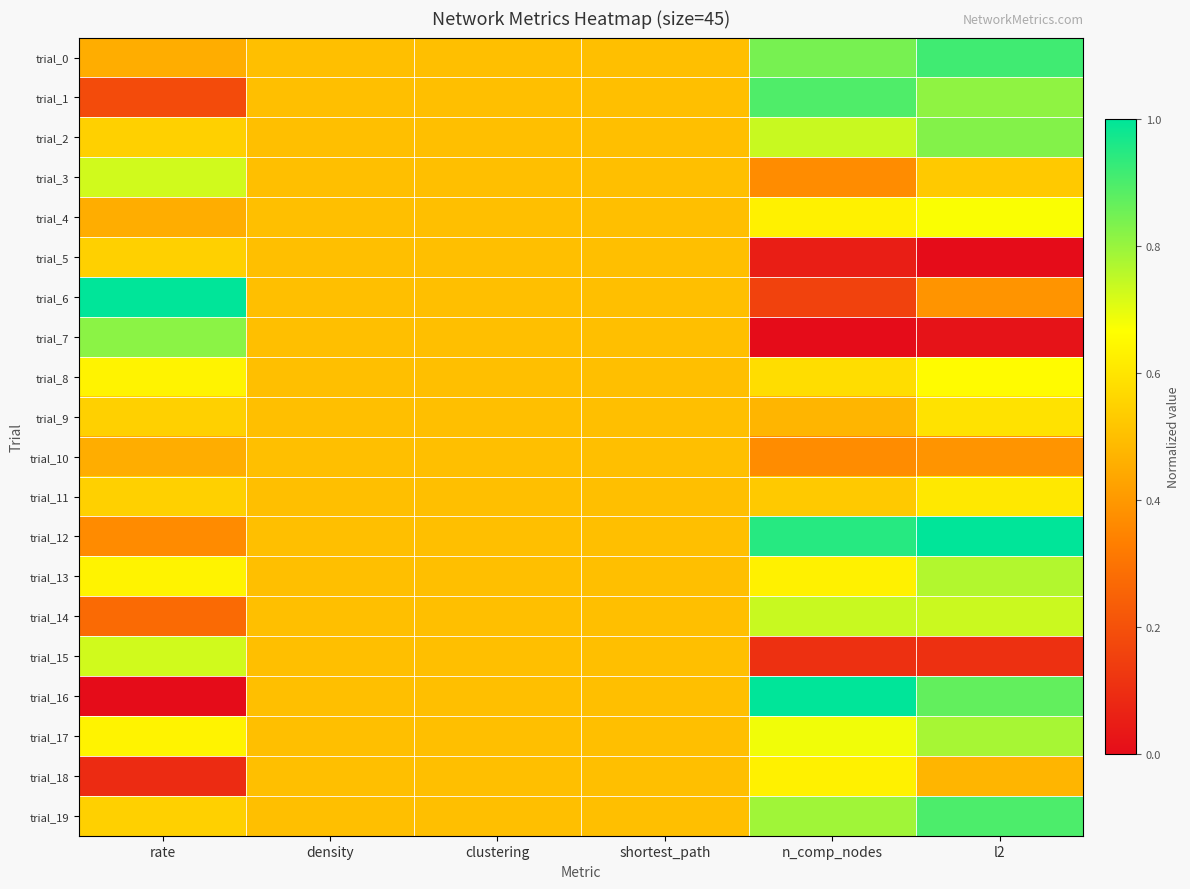

List the series in order of their peak value, highest first.

trial_6, trial_12, trial_16, trial_0, trial_19, trial_1, trial_2, trial_7, trial_17, trial_13, trial_14, trial_3, trial_15, trial_4, trial_8, trial_18, trial_11, trial_9, trial_5, trial_10